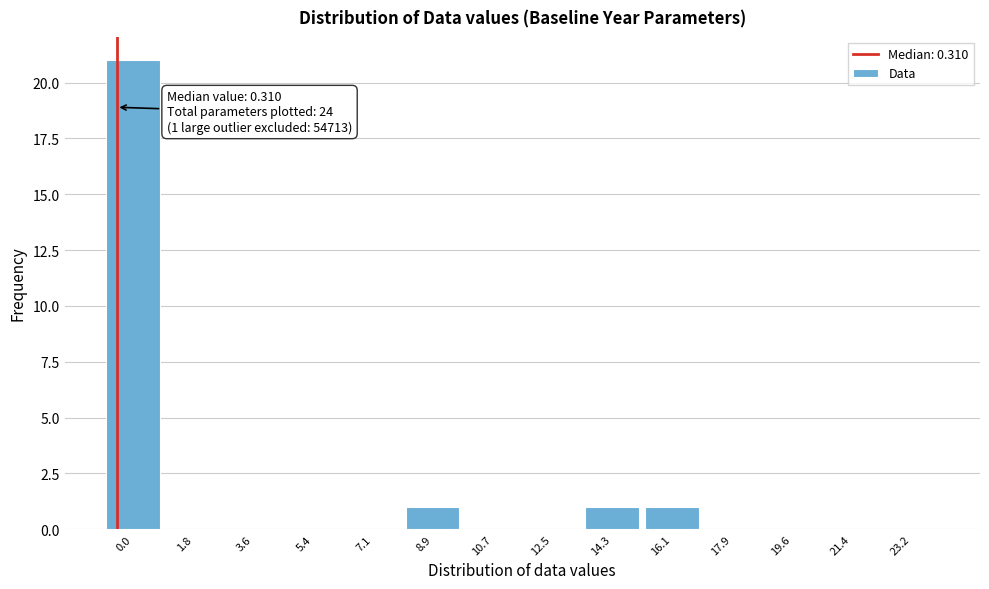

Reading right to left, list all the values displayed in this chart.

23.2=0	21.4=0	19.6=0	17.9=0	16.1=1	14.3=1	12.5=0	10.7=0	8.9=1	7.1=0	5.4=0	3.6=0	1.8=0	0.0=21